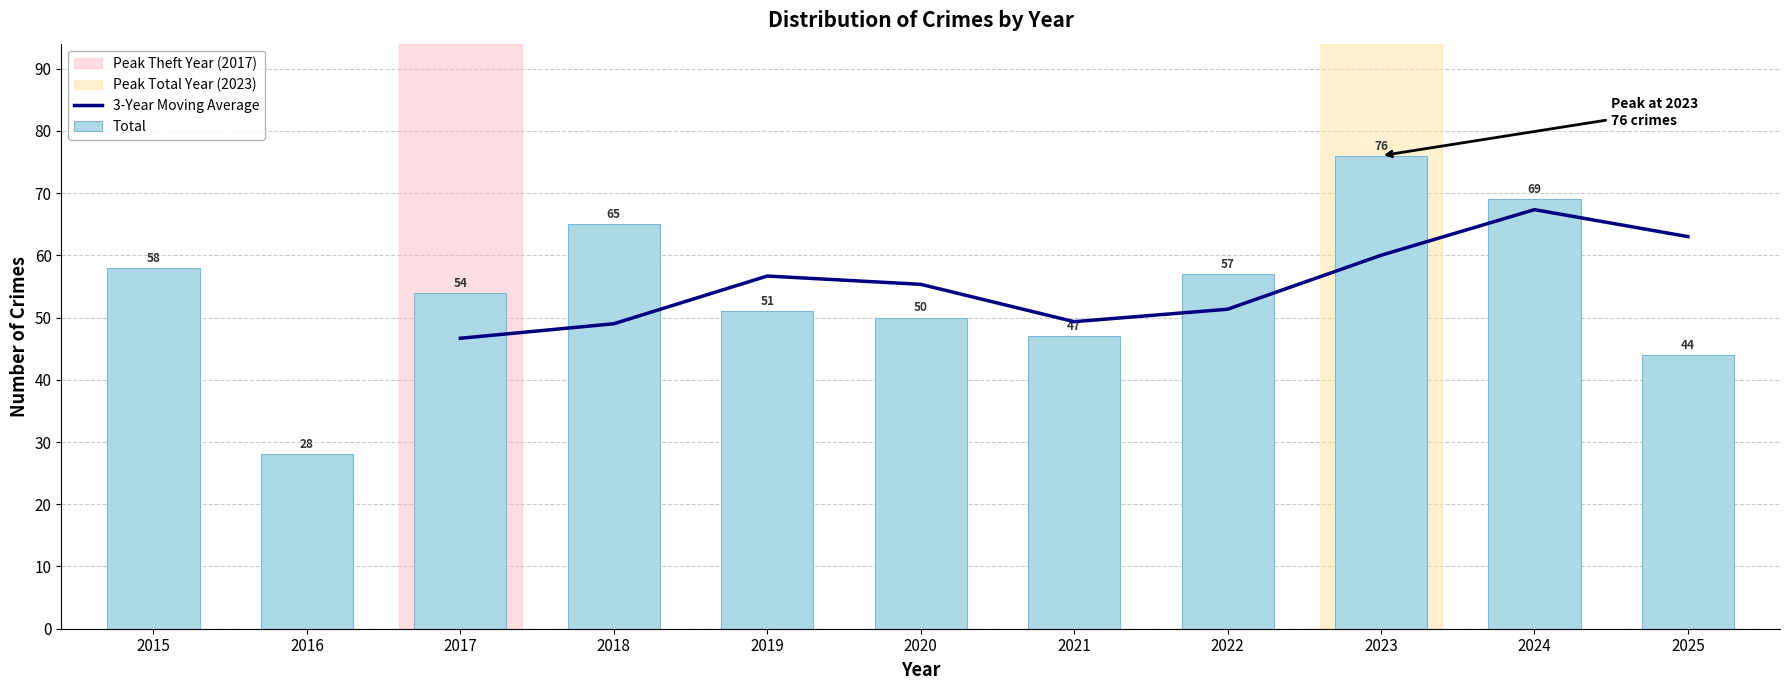

How many data points in Total are less than 54?

5